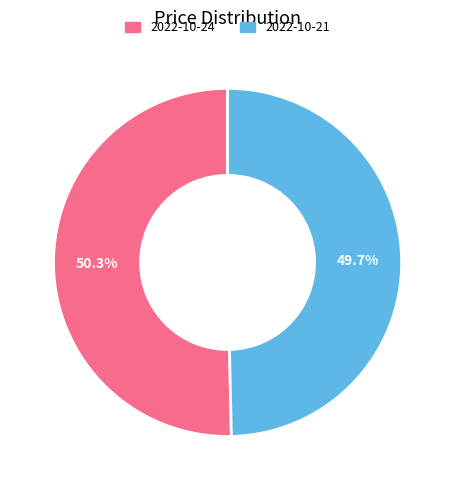

Which slice is the largest?

2022-10-24